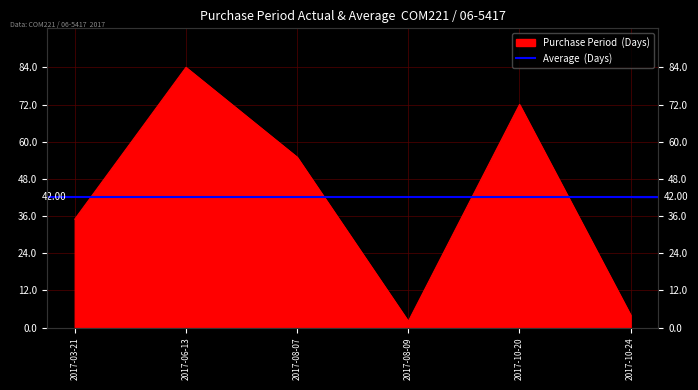

Rank the categories by value from highest to lowest.

2017-06-13, 2017-10-20, 2017-08-07, 2017-03-21, 2017-10-24, 2017-08-09